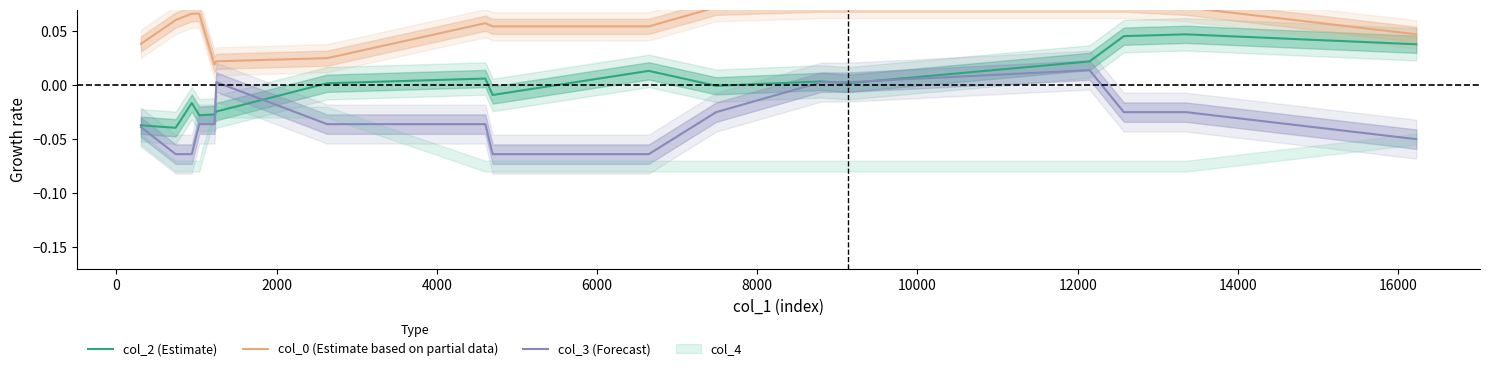

The value of col_0 (Estimate based on partial data) at 16 is 0.0. True or false?

False